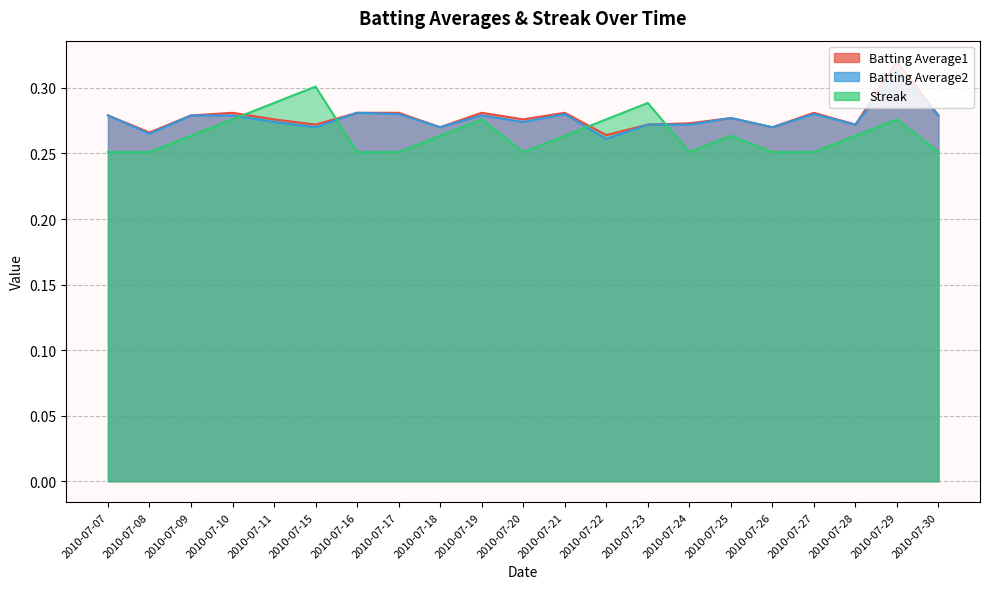

True or false: Batting Average1 and Batting Average2 intersect in this chart.

False